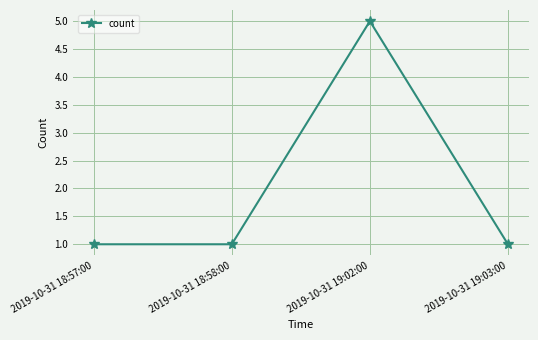

Reading right to left, extract all data points from this chart.

1	5	1	1